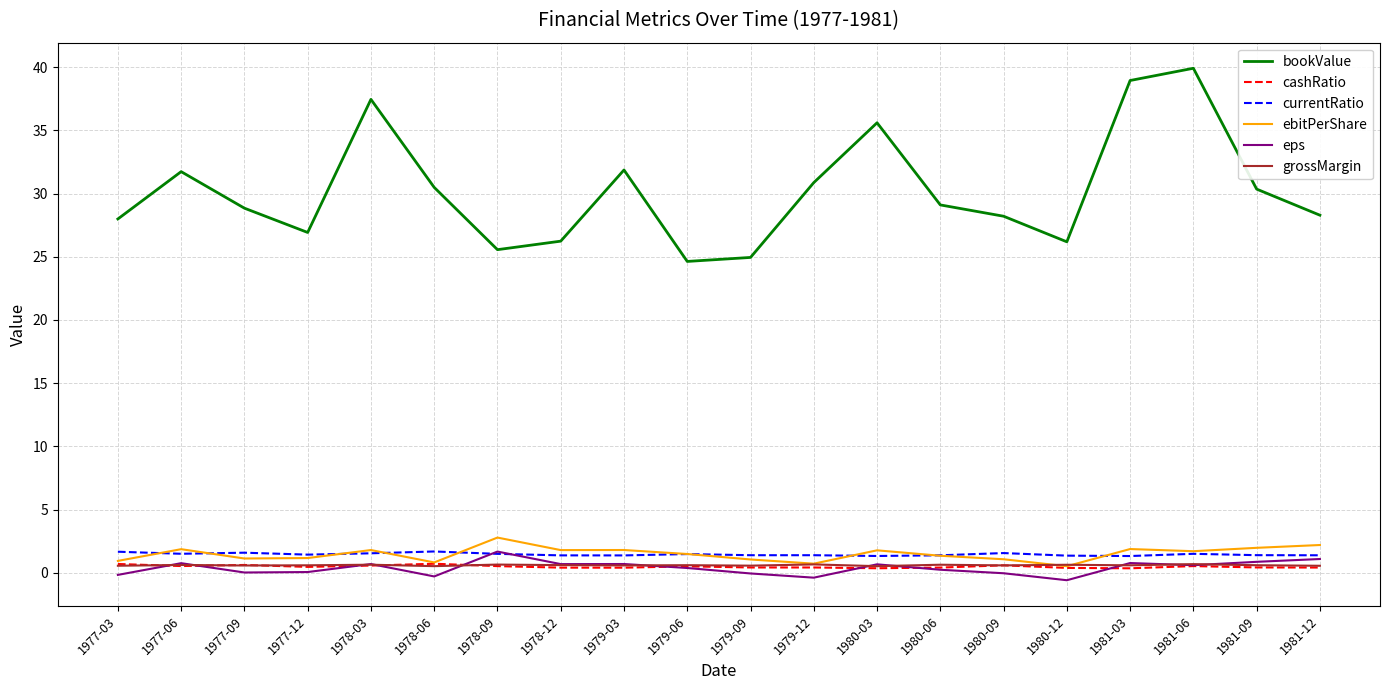

True or false: bookValue and eps cross at least once.

False